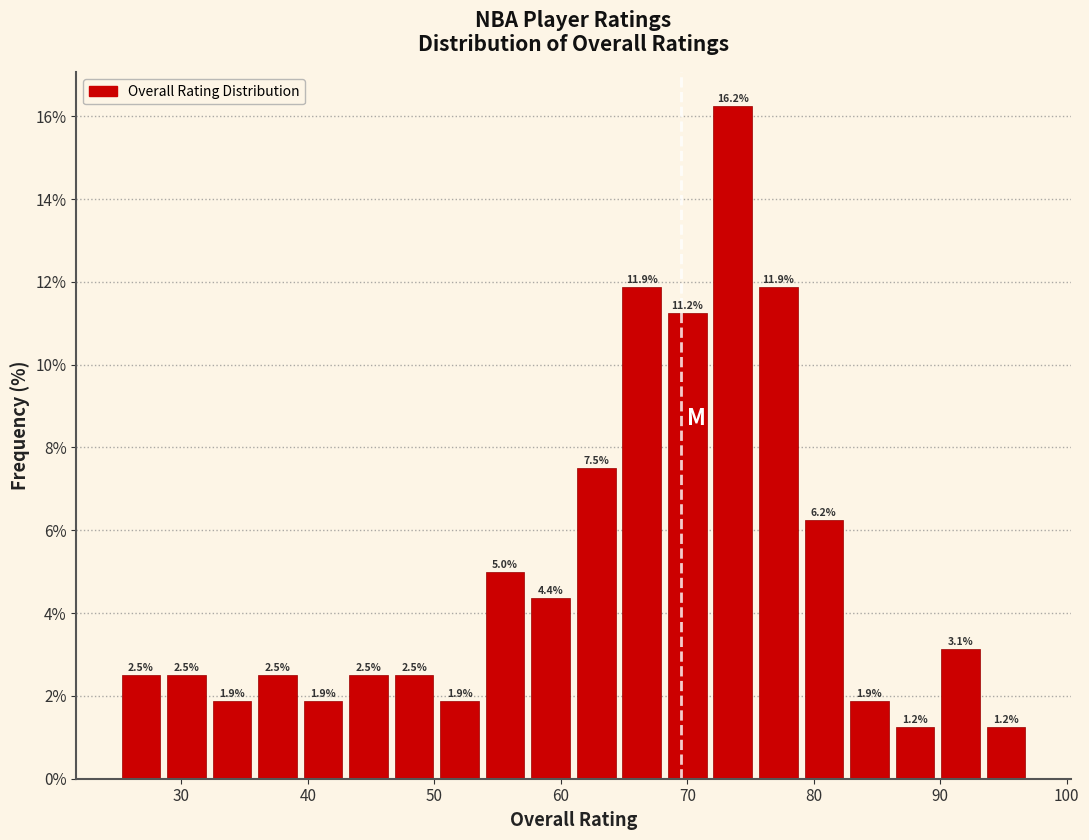

Read against the x-axis, roughly where is the centre of the tallest bar?

74